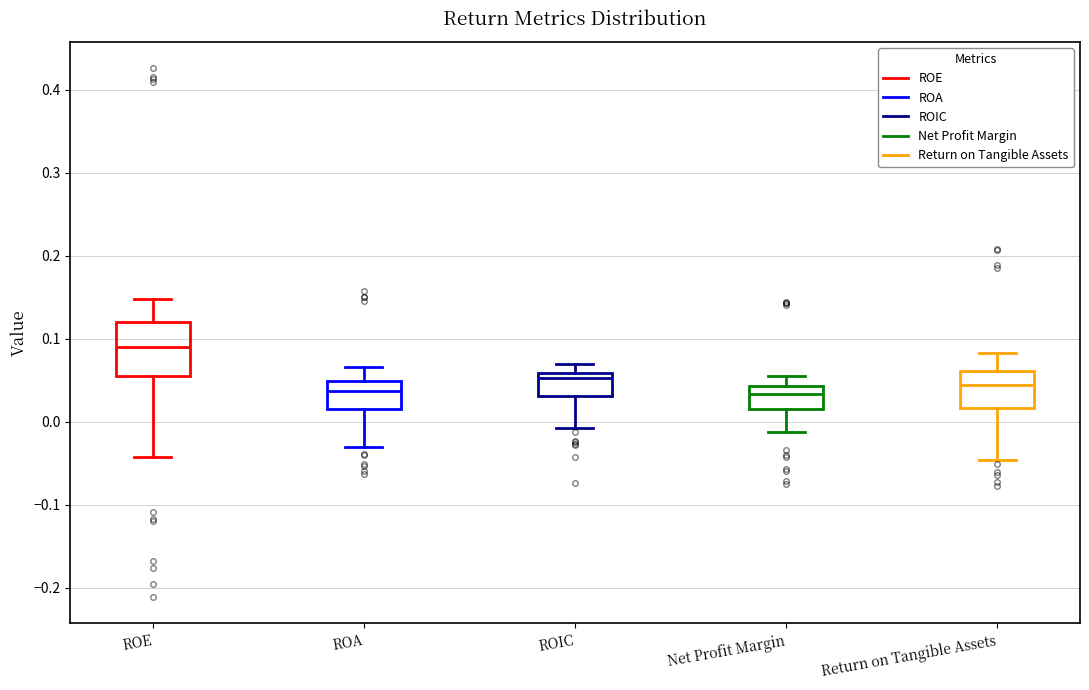

Reading left to right, read every box against the y-axis: the position of its median line, the range the box covers, and the ends of its whiskers. The values are not printed on the chart, so give them approximately, as read against the axis.

ROE: median 0.09, box 0.05 to 0.12, whiskers -0.04 to 0.15
ROA: median 0.04, box 0.02 to 0.05, whiskers -0.03 to 0.07
ROIC: median 0.05, box 0.03 to 0.06, whiskers -0.01 to 0.07
Net Profit Margin: median 0.03, box 0.02 to 0.04, whiskers -0.01 to 0.05
Return on Tangible Assets: median 0.04, box 0.02 to 0.06, whiskers -0.05 to 0.08